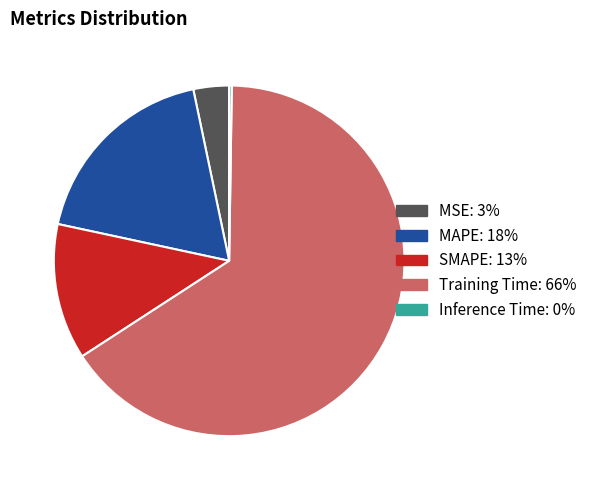

What is the majority slice?

Training Time